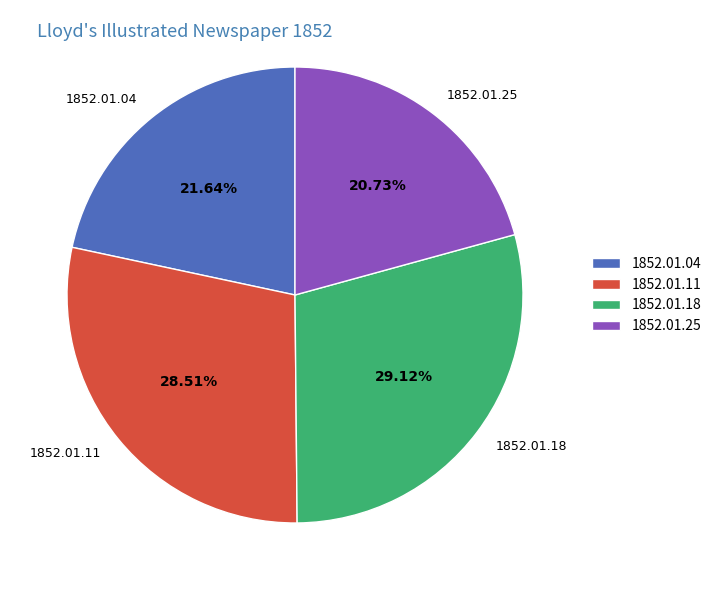

Is it true that 1852.01.18 is 36% of the pie?

False